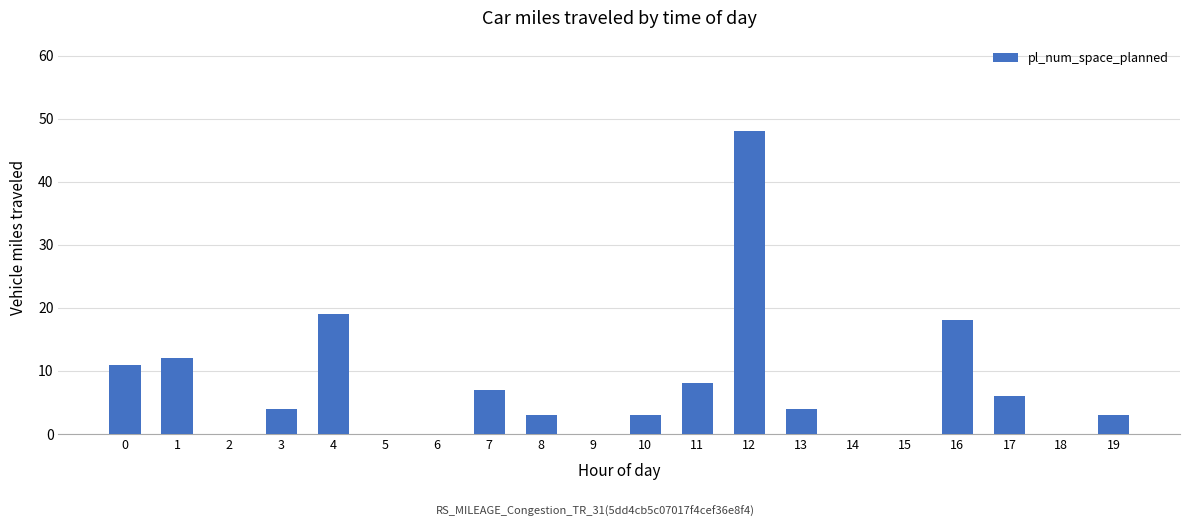

Reading right to left, list all the values displayed in this chart.

19=3	18=0	17=6	16=18	15=0	14=0	13=4	12=48	11=8	10=3	9=0	8=3	7=7	6=0	5=0	4=19	3=4	2=0	1=12	0=11